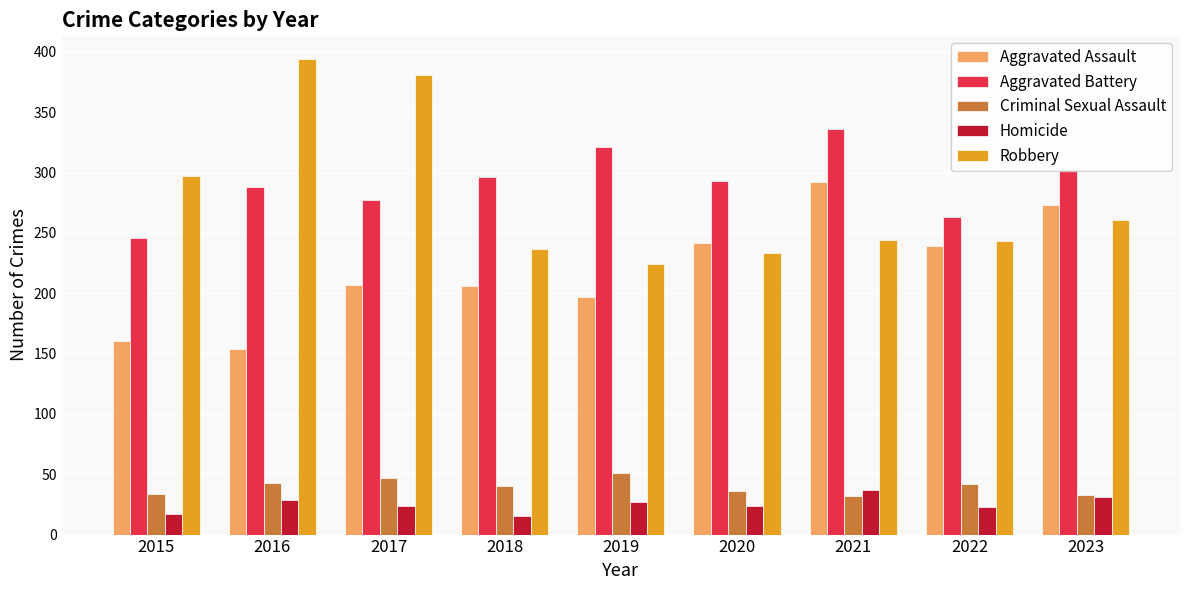

Is it true that Robbery equals 353 at 2021?

False